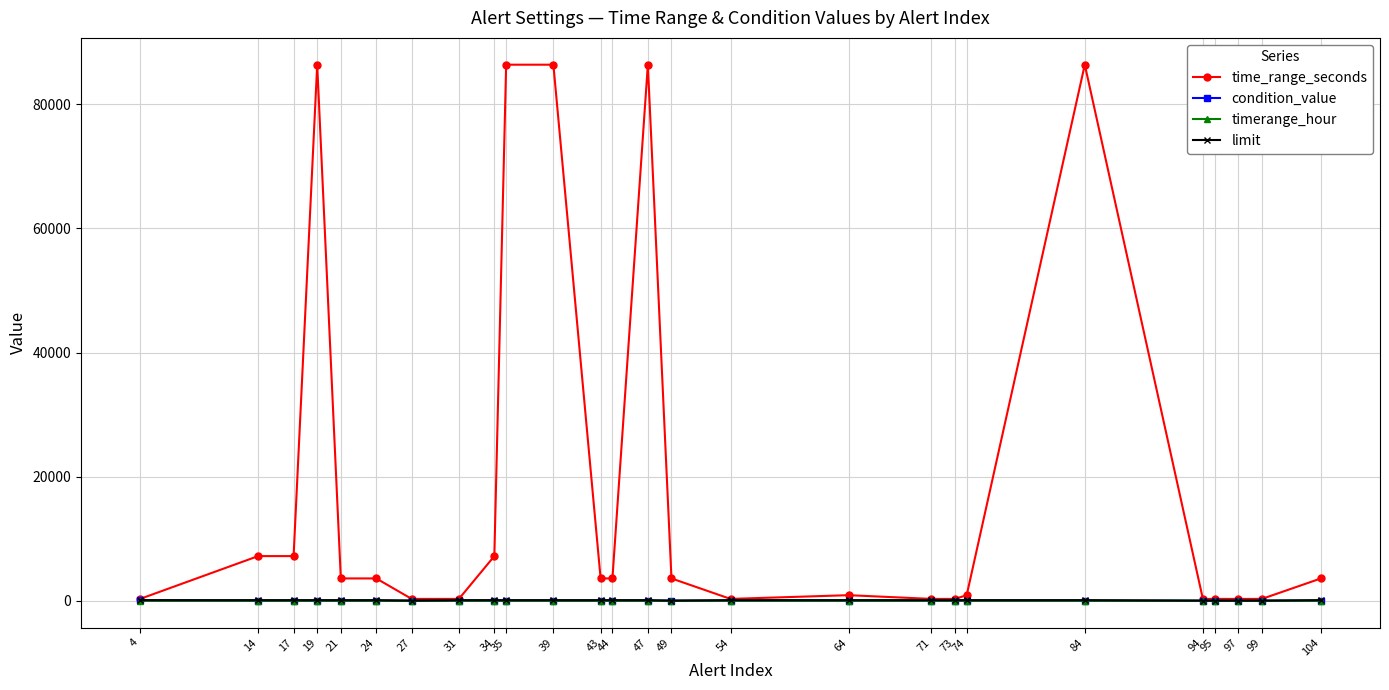

Does the chart have visible grid lines?

Yes